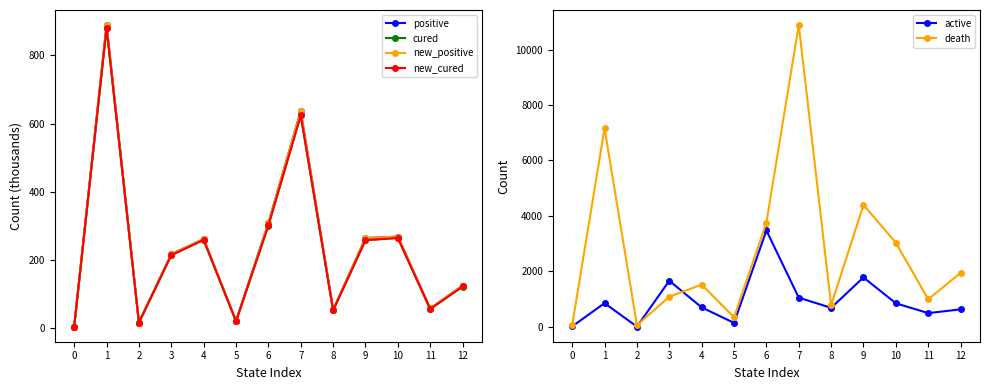

True or false: cured and positive intersect in this chart.

False